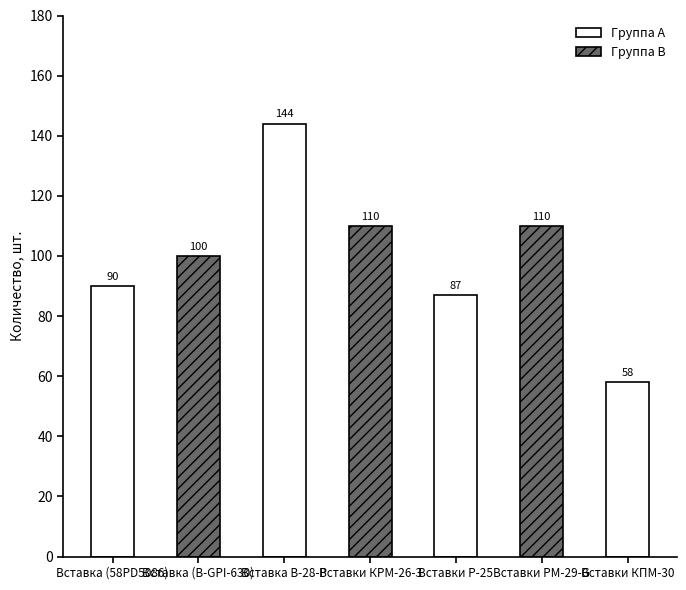

True or false: the data shows 110 at Вставки КРМ-26-3.

True